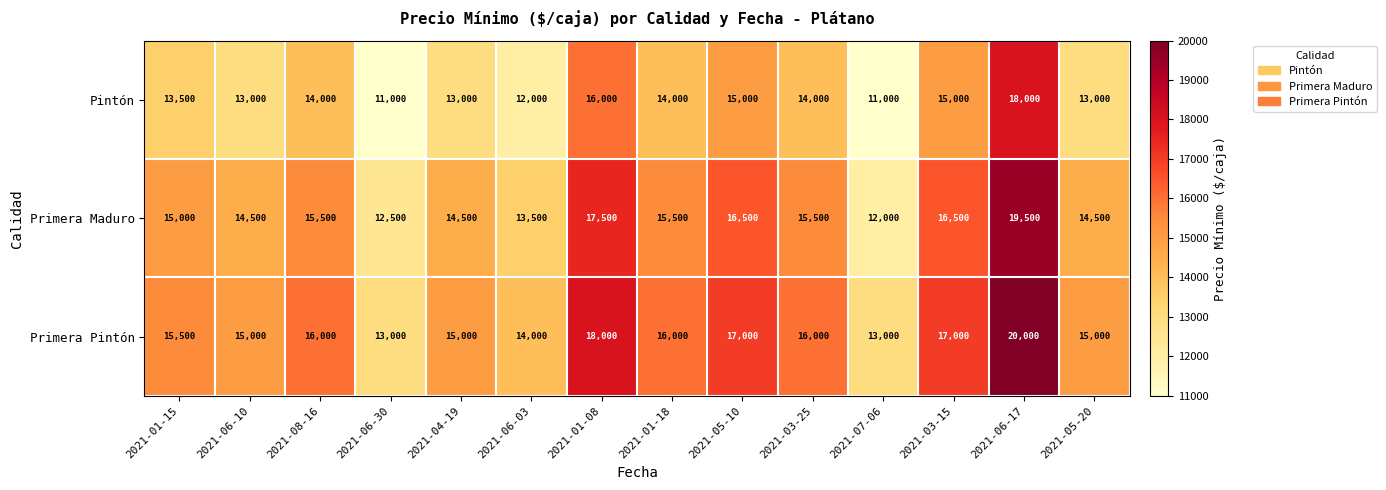

What is the difference between the second highest and minimum values in the Primera Pintón series?

5000